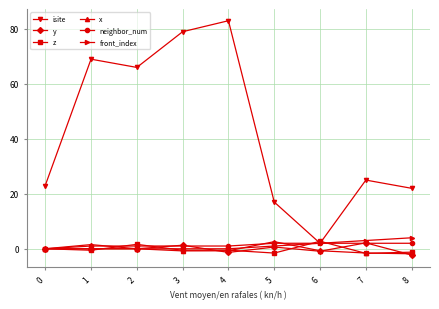

At which category does x reach its first local peak?

1